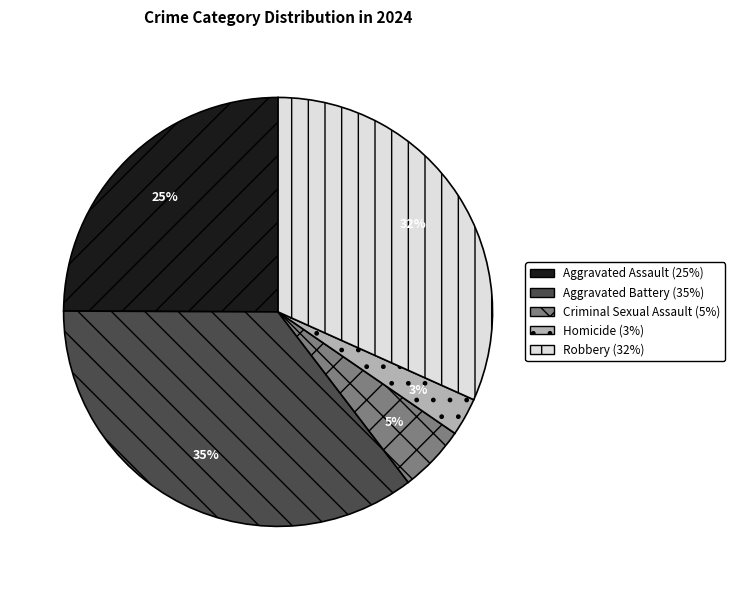

Which slice is the largest?

Aggravated Battery